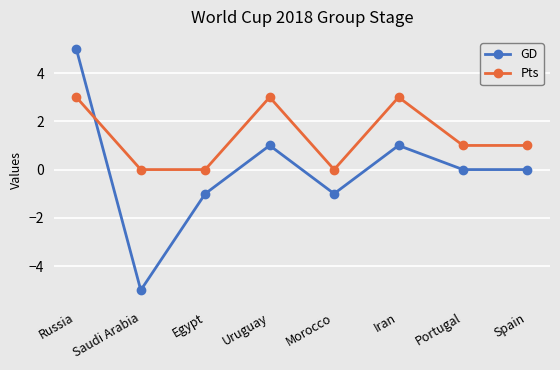

How many interior local peaks does the GD series have?

2